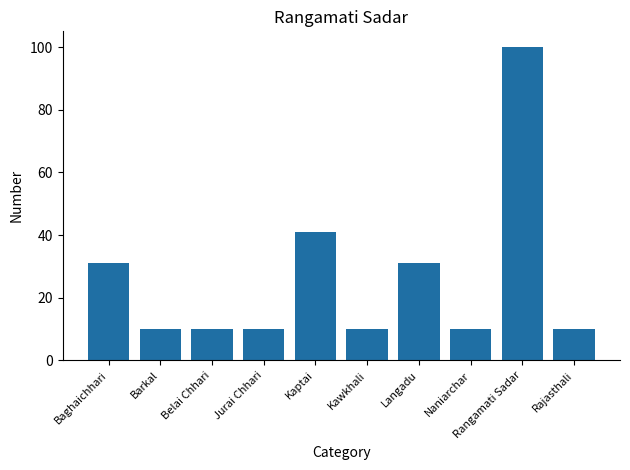

What is the sum of all values?

263